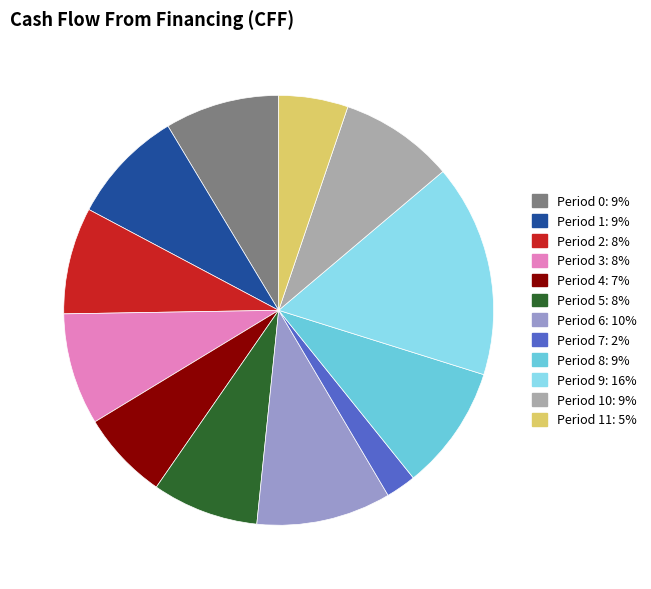

Is there a majority slice in this chart?

No